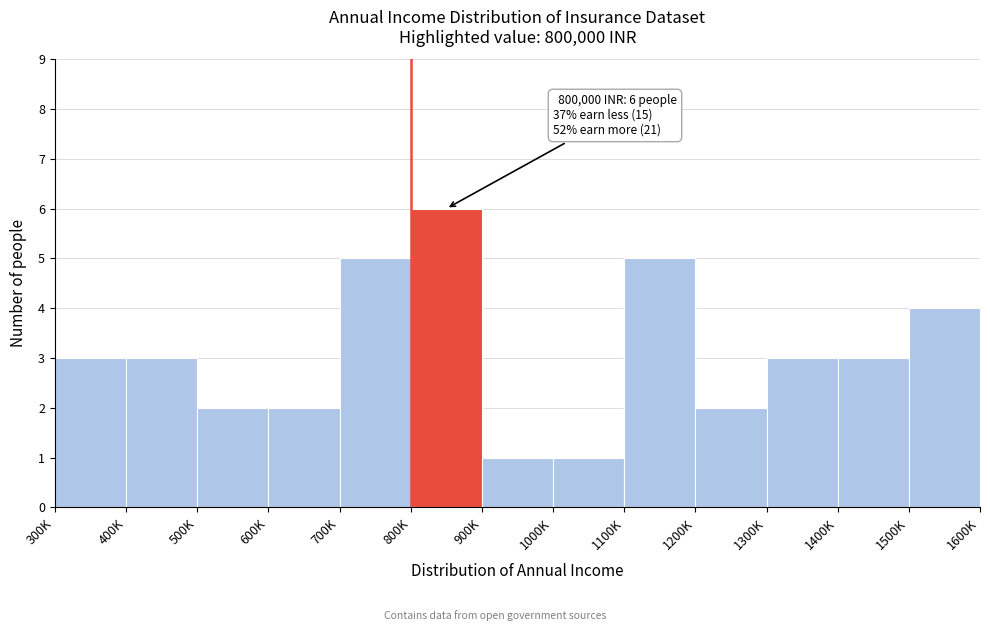

Reading left to right, extract all data points from this chart.

3	3	2	2	5	6	1	1	5	2	3	3	4